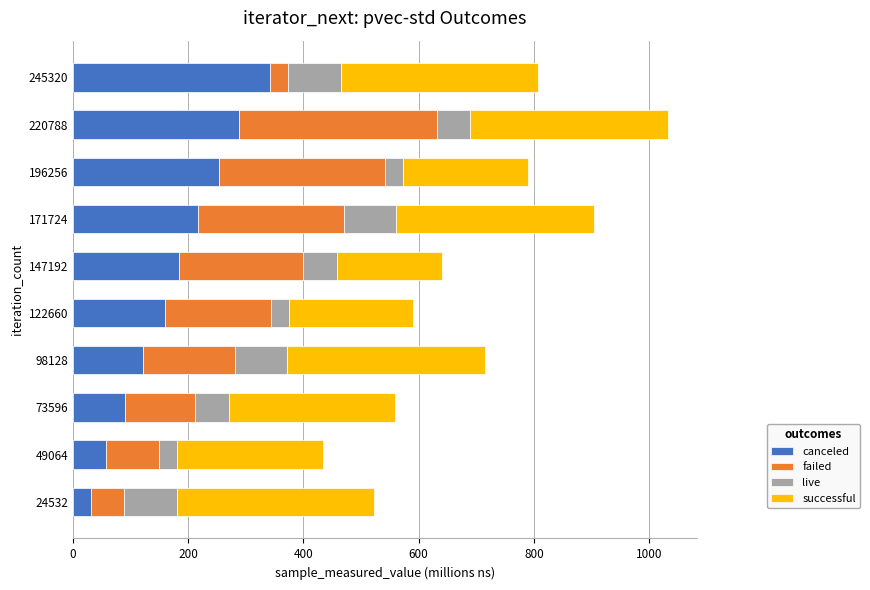

Is it true that canceled equals 92.0 at 49064?

False